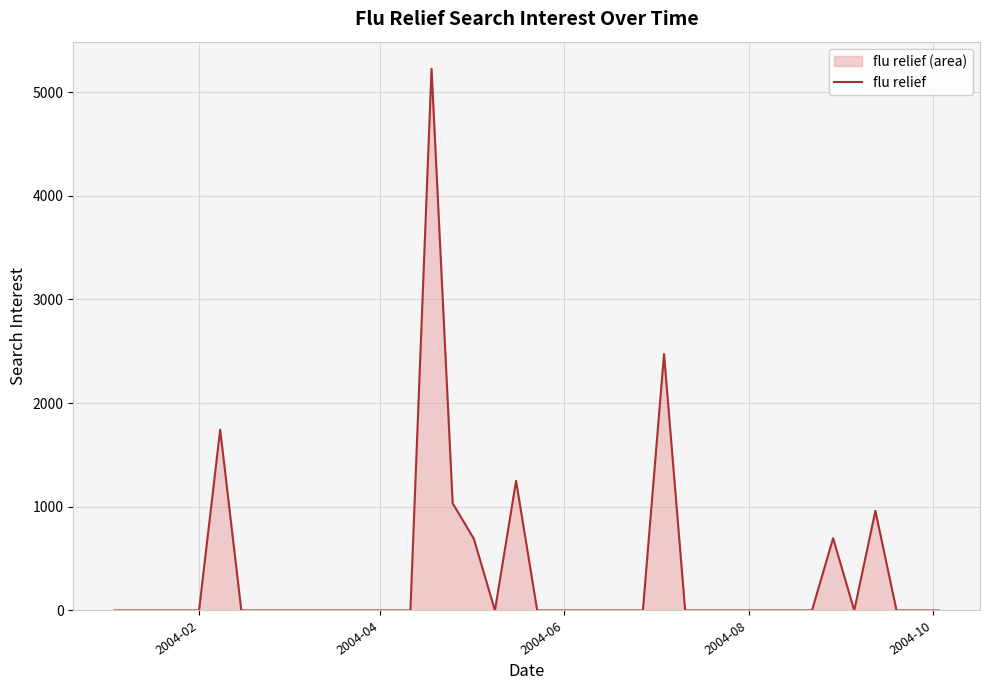

How many data points does each series have?

40